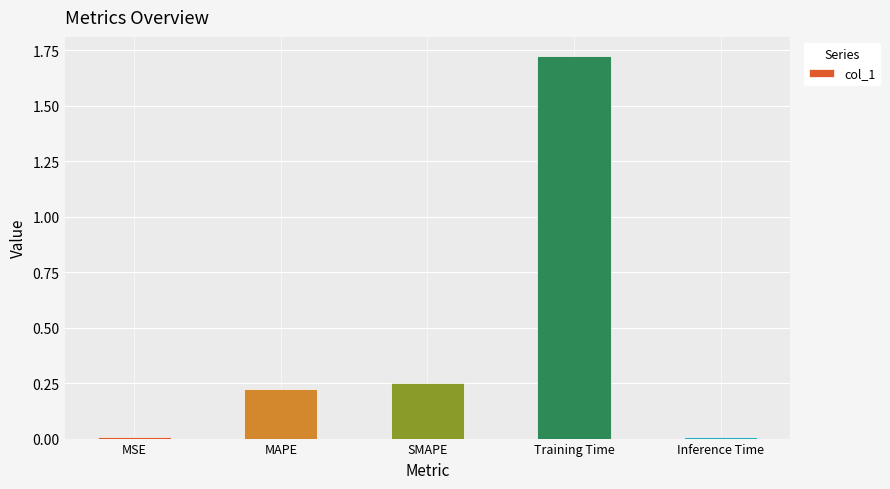

What is the label of the 2nd bar from the left?

MAPE